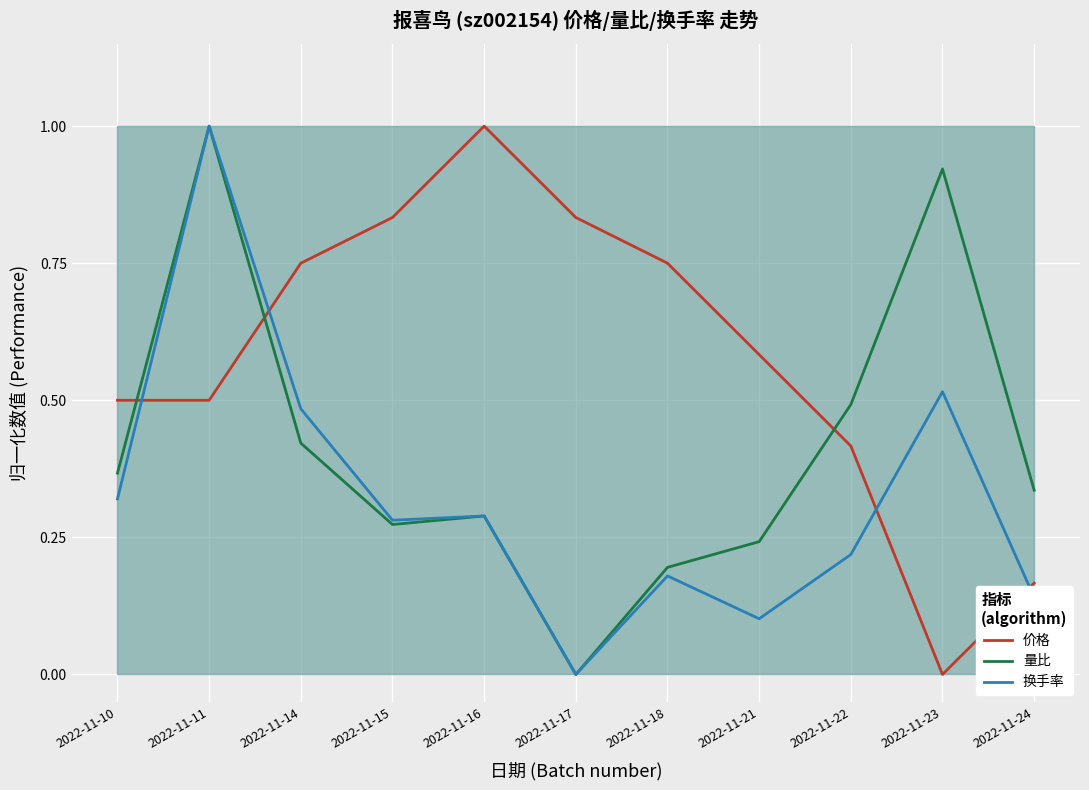

True or false: 换手率 and 价格 intersect in this chart.

True